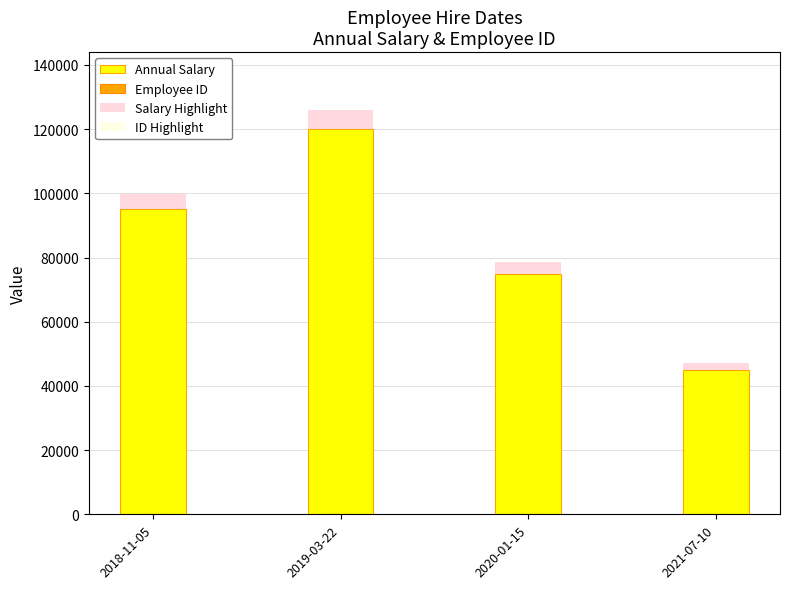

At which label does Employee ID first exceed 3?

2018-11-05